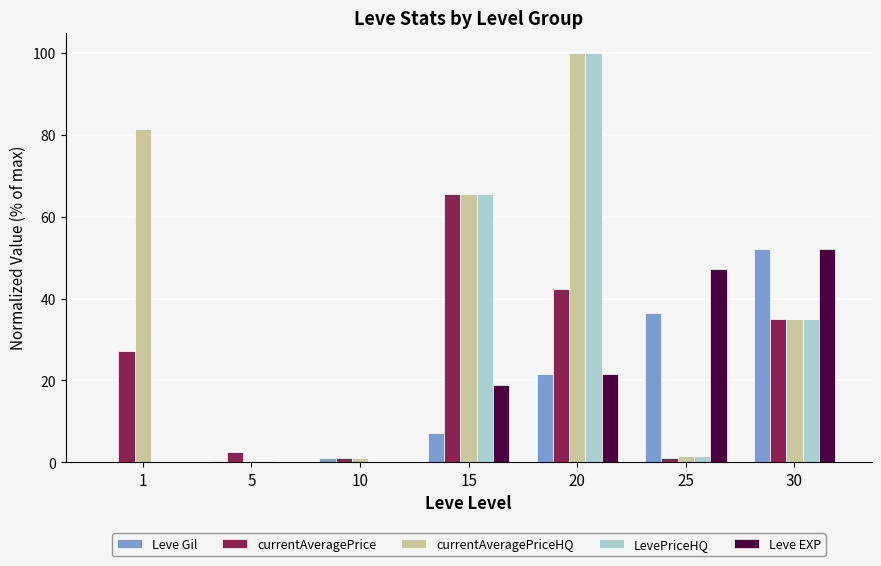

How many groups of bars are there?

7